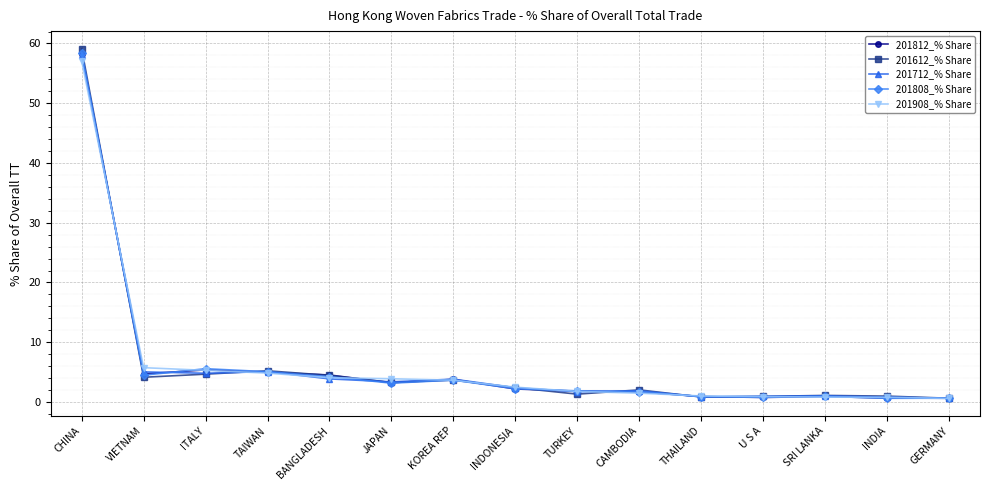

True or false: 201712_% Share has more than 0 points higher than both neighbors.

True